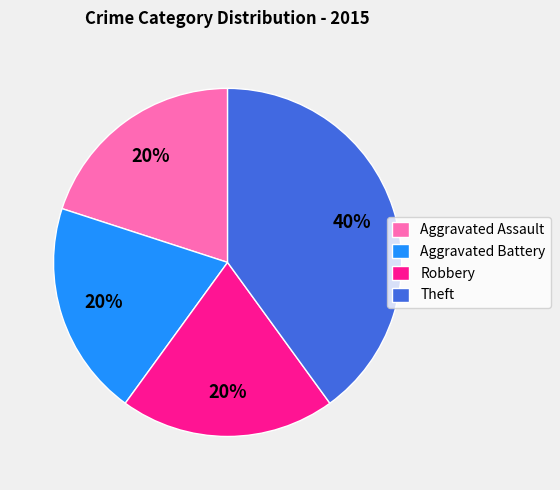

Is the sum of Aggravated Battery and Aggravated Assault greater than half?

No